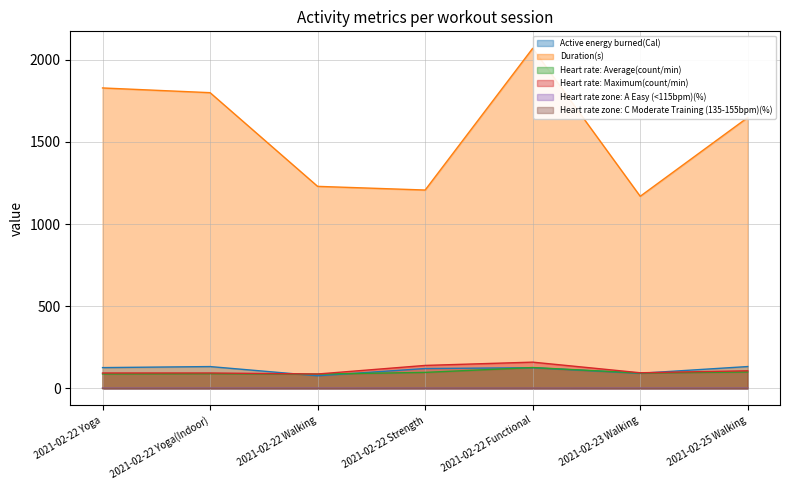

What is the difference between the maximum and second lowest values in the Active energy burned(Cal) series?

40.9